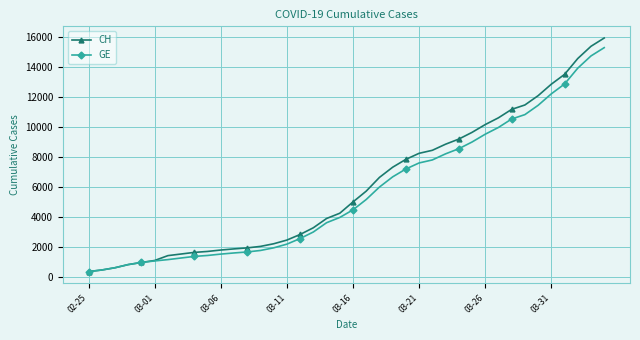

At how many categories does at least one series exceed 13790?

3